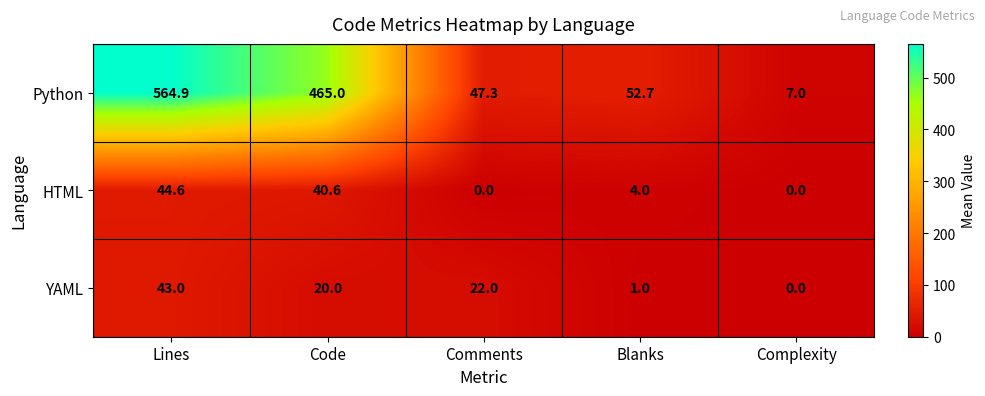

What is the lowest value of the Python series?

7.0